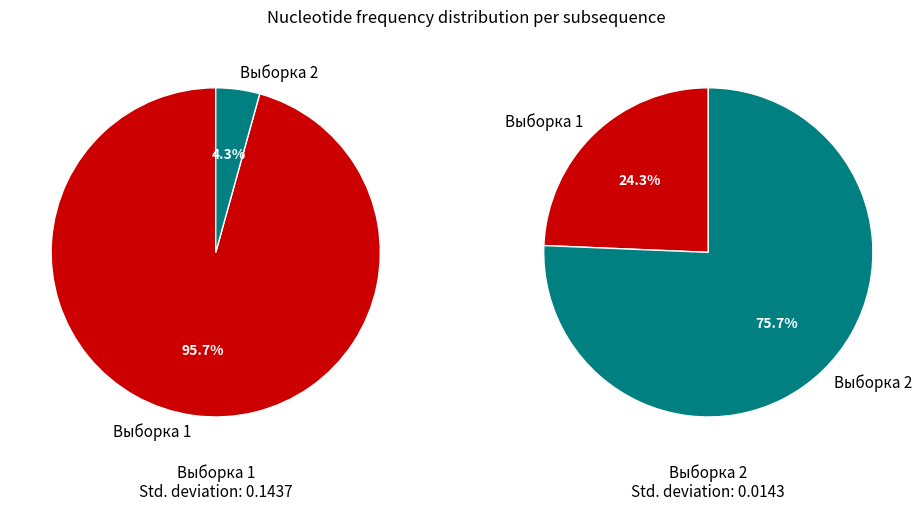

Rank the series at Выборка 1 from highest to lowest value.

Выборка 1, Выборка 2